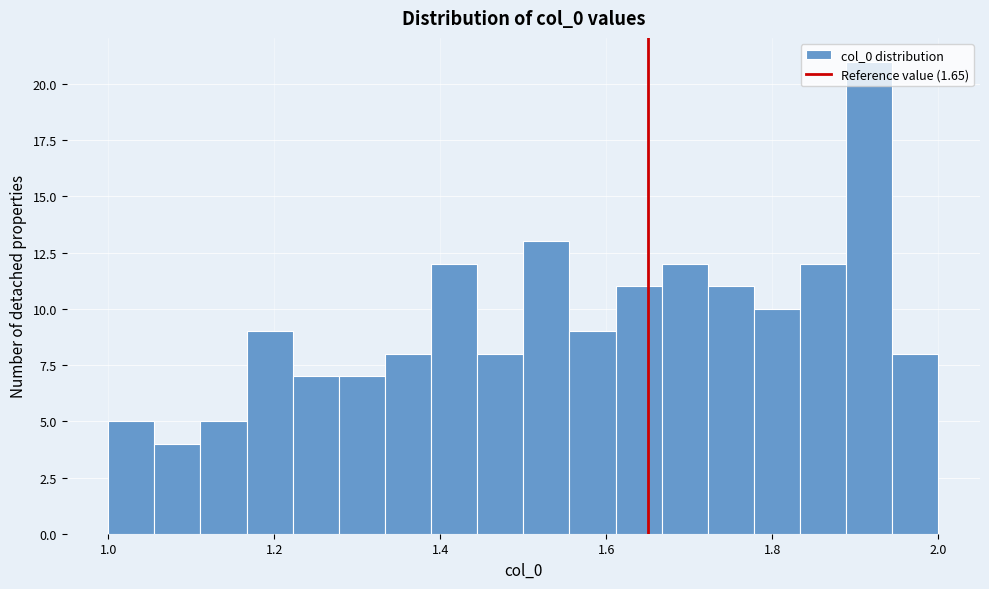

Around what value on the x-axis is the tallest bar? Give the approximate position of its centre, as read against the axis.

1.92